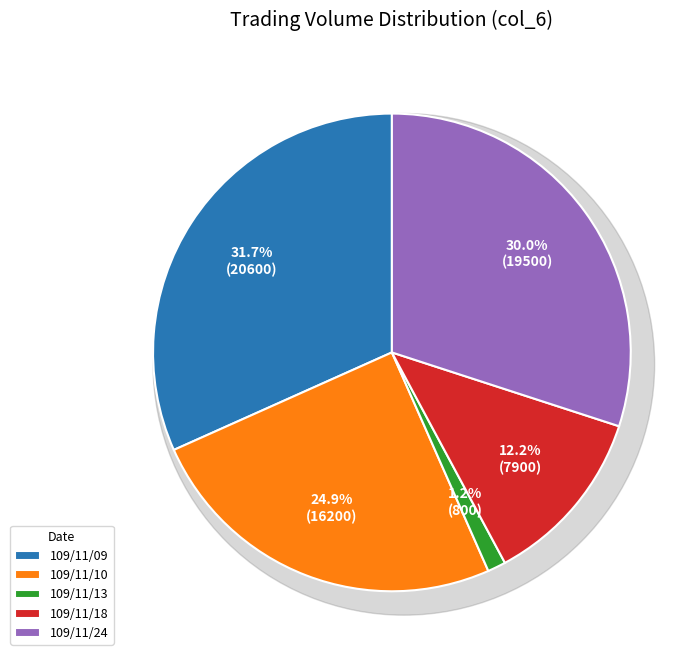

Does 109/11/18 account for over 50% of the chart?

No